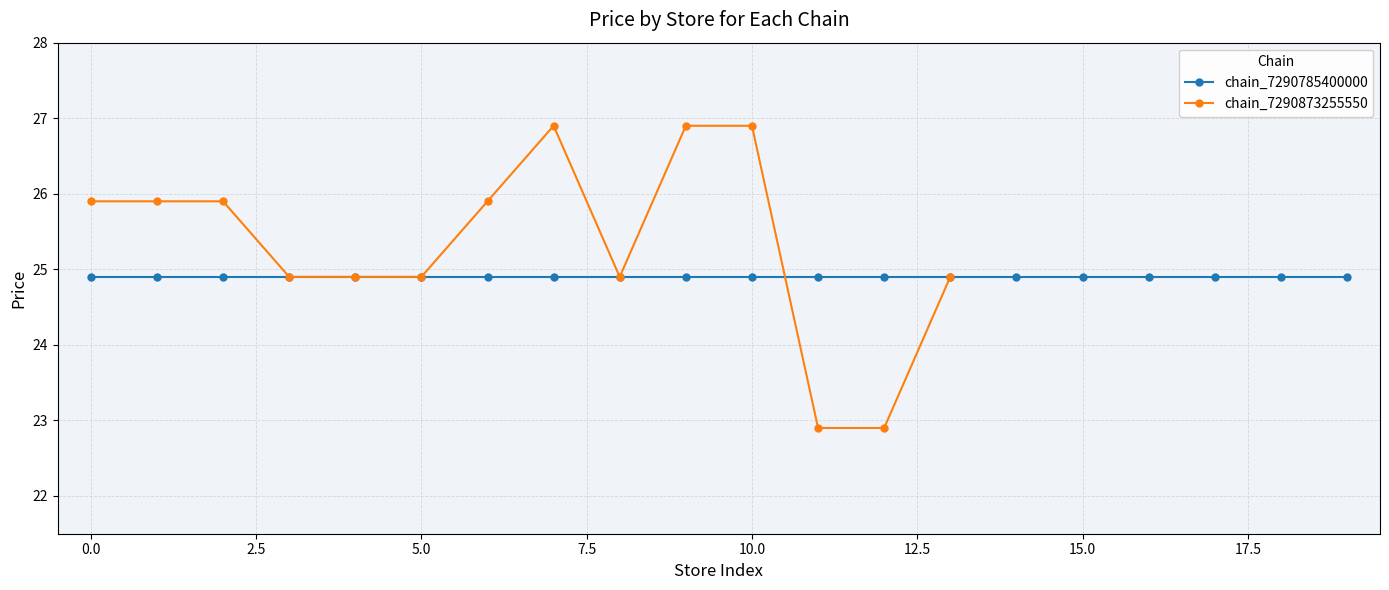

What is the greatest value displayed?

26.9